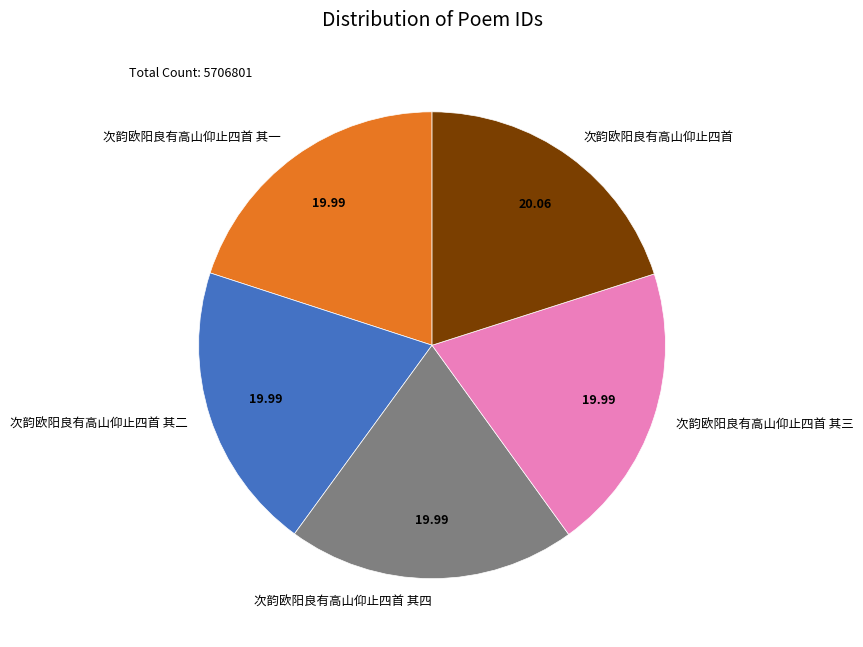

Combined, do 次韵欧阳良有高山仰止四首 其四 and 次韵欧阳良有高山仰止四首 其一 account for over 50%?

No